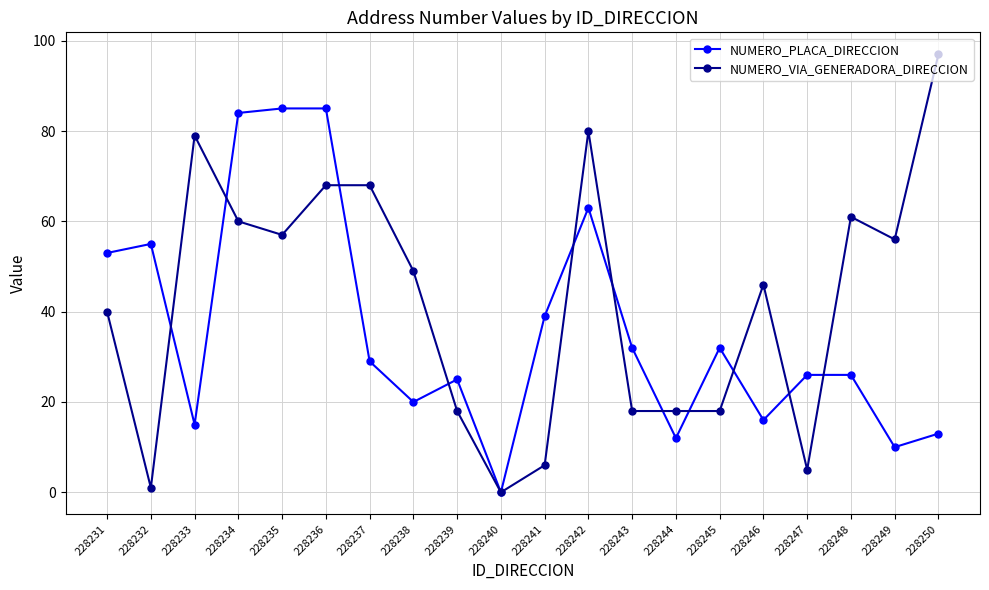

Reading right to left, list all the values displayed in this chart.

NUMERO_PLACA_DIRECCION: 228250=13	228249=10	228248=26	228247=26	228246=16	228245=32	228244=12	228243=32	228242=63	228241=39	228240=0	228239=25	228238=20	228237=29	228236=85	228235=85	228234=84	228233=15	228232=55	228231=53
NUMERO_VIA_GENERADORA_DIRECCION: 228250=97	228249=56	228248=61	228247=5	228246=46	228245=18	228244=18	228243=18	228242=80	228241=6	228240=0	228239=18	228238=49	228237=68	228236=68	228235=57	228234=60	228233=79	228232=1	228231=40